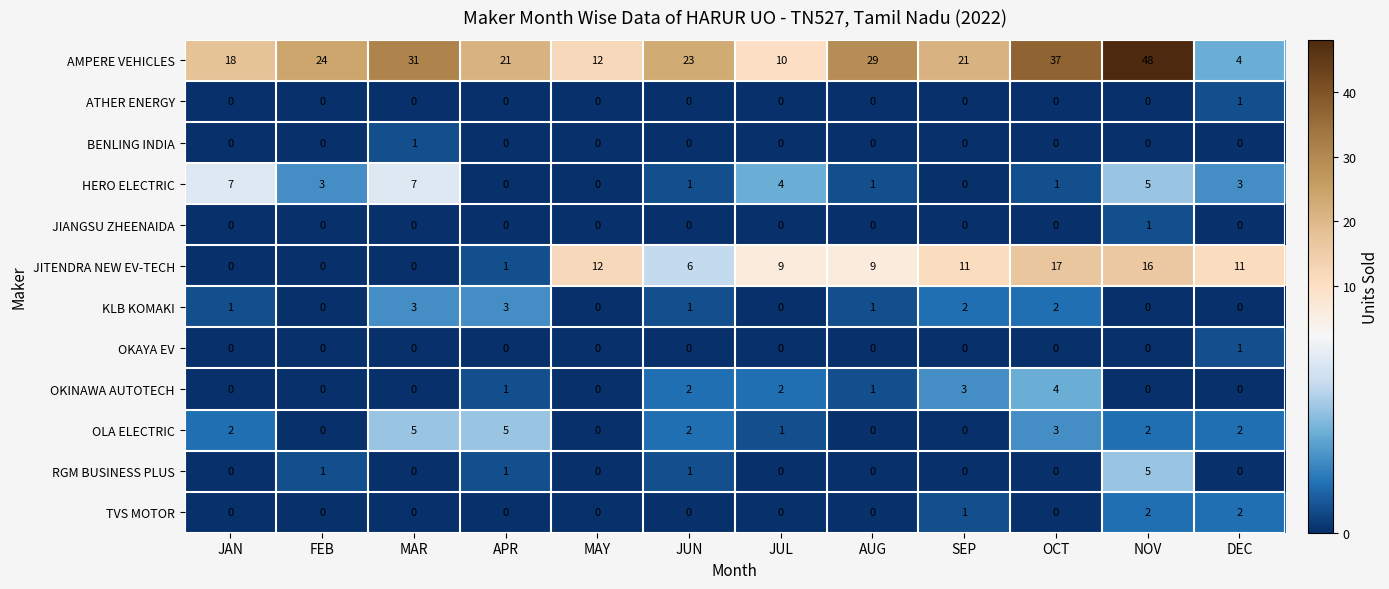

What is the greatest value displayed?

48